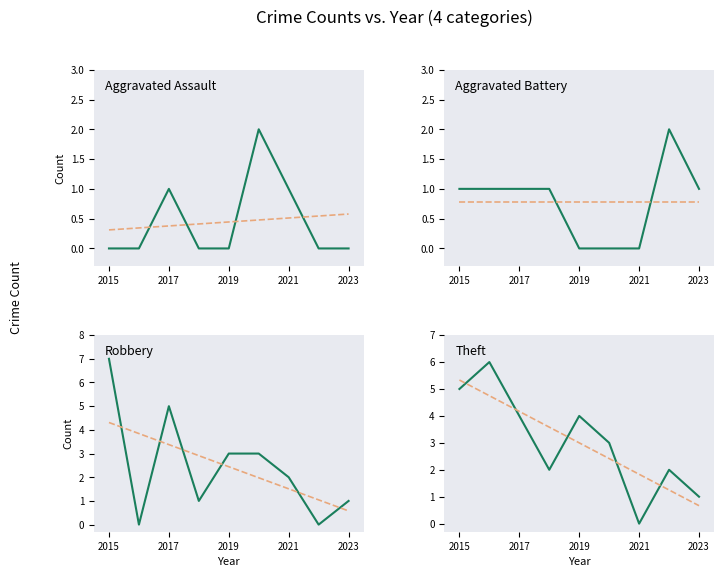

At which label does Theft first exceed 3?

2015